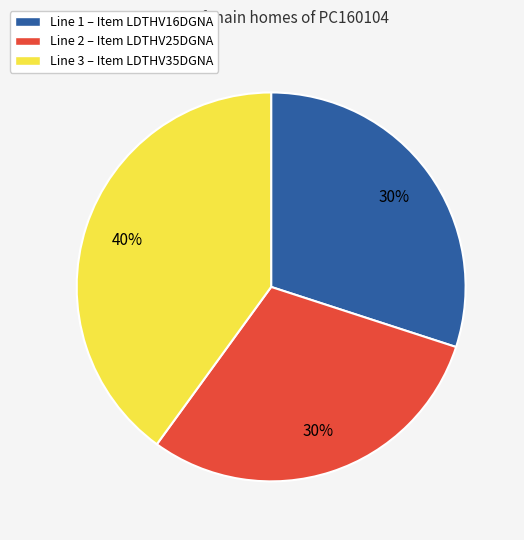

How many segments does this pie chart have?

3